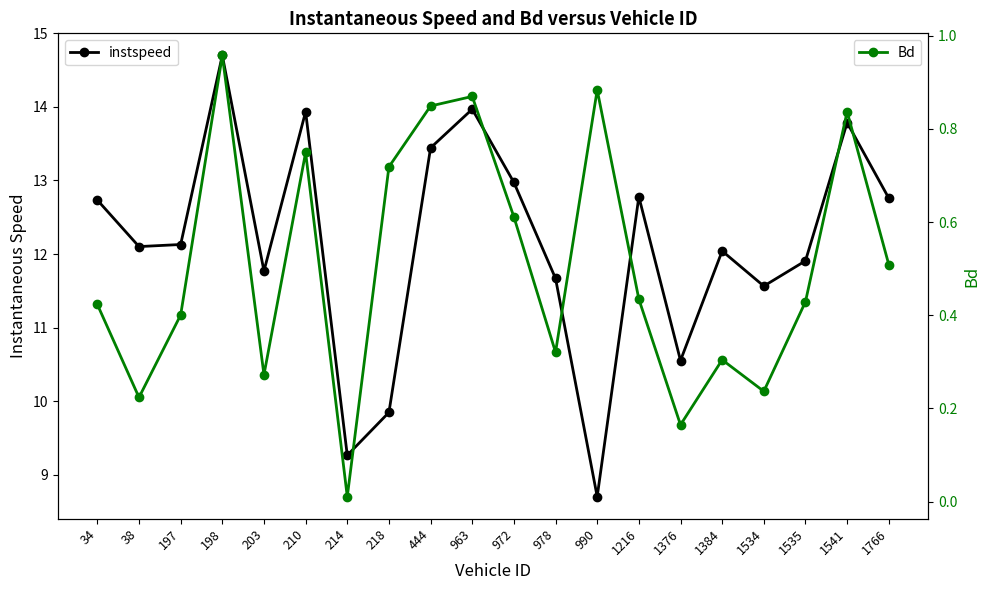

At which category does Bd reach its first local peak?

198